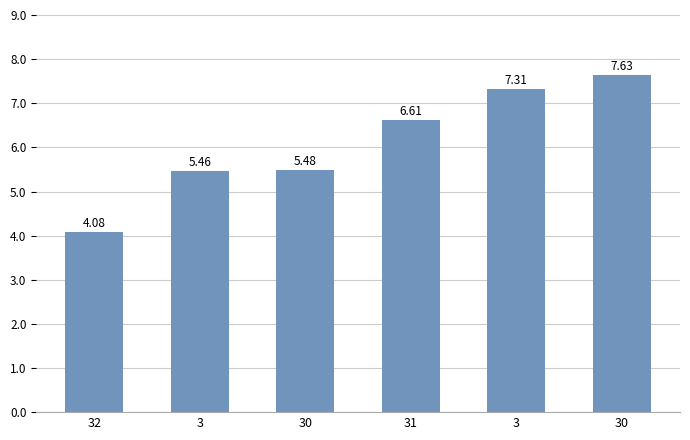

What is the label of the 1st bar from the right?

30